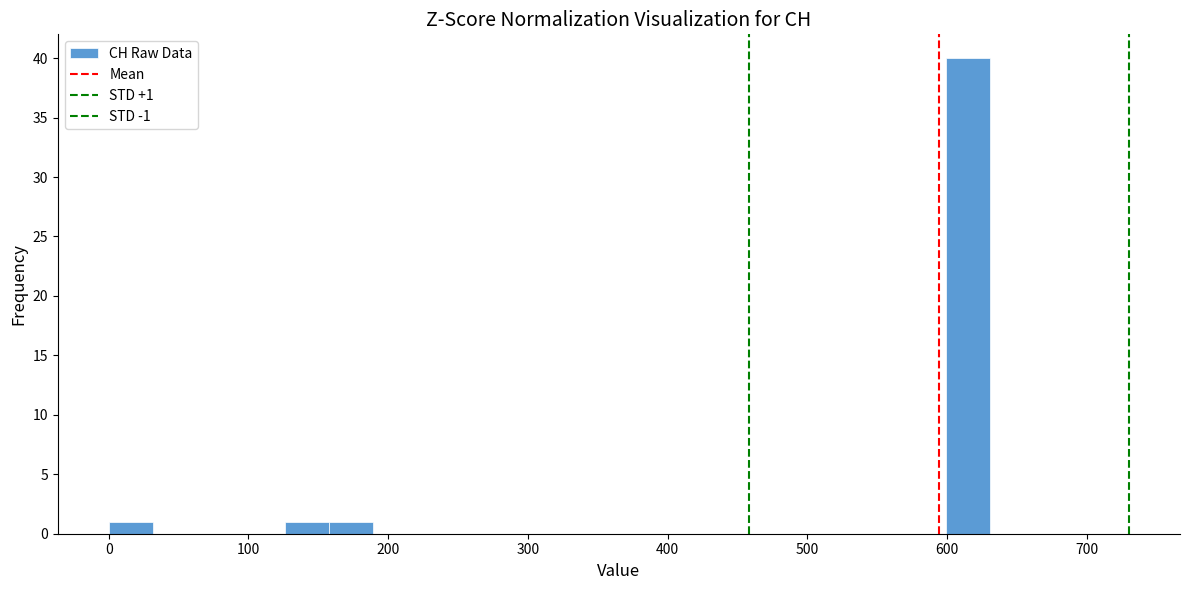

Read against the x-axis, roughly where is the centre of the tallest bar?

620